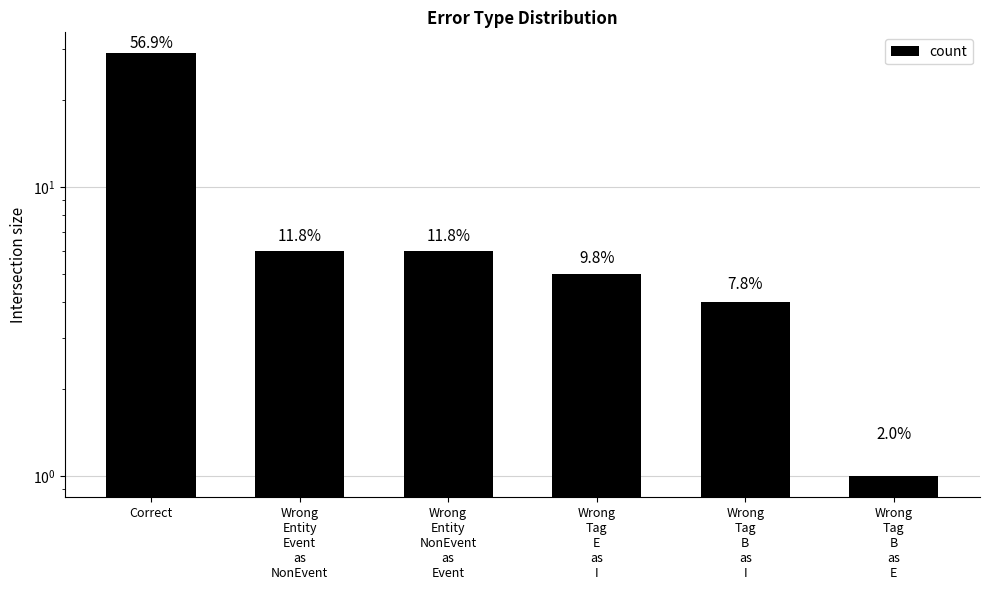

How many data points does each series have?

6